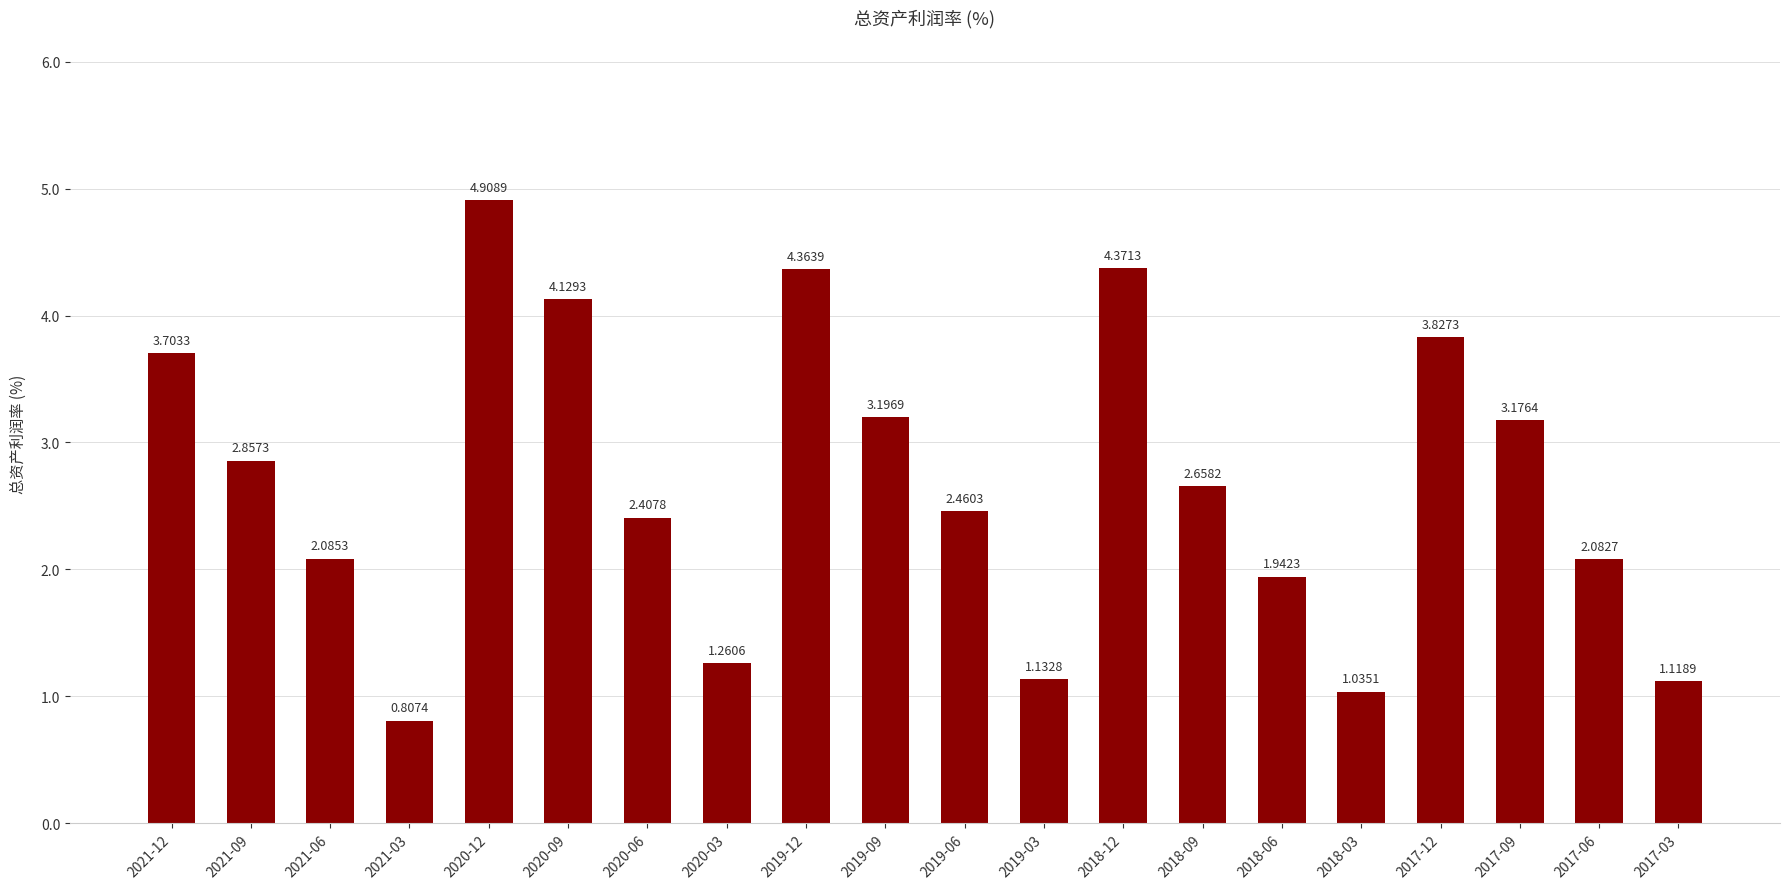

What is the difference between the values at 2021-06 and 2019-06?

0.4